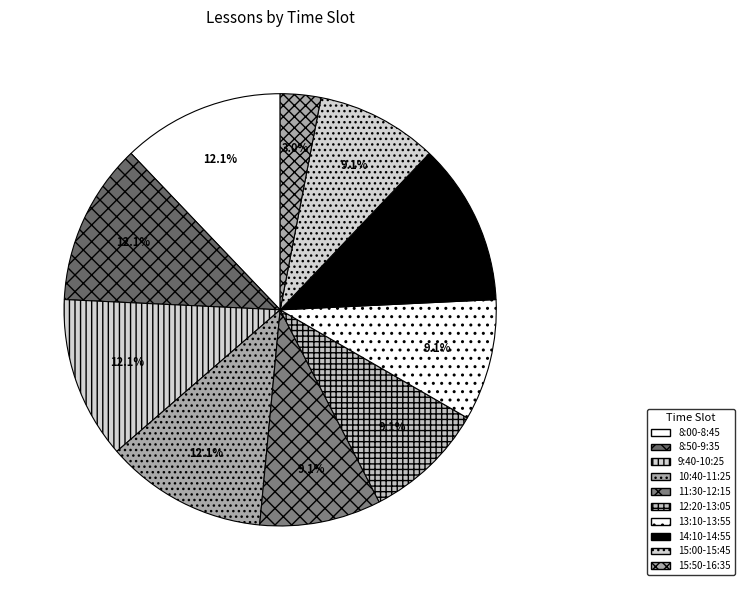

Approximately how many times larger is the value at 9:40-10:25 compared to 15:00-15:45?

1.3